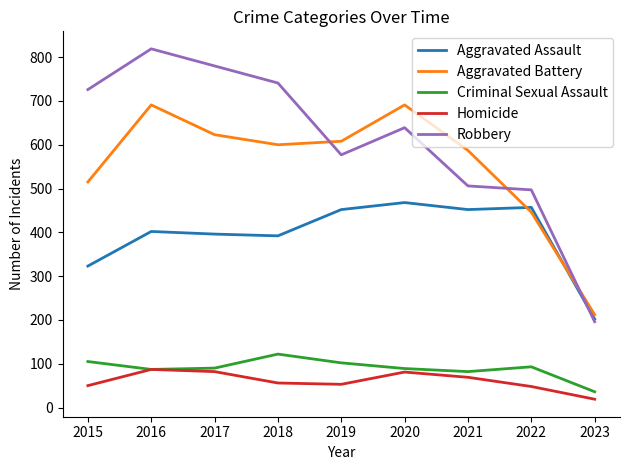

True or false: Aggravated Battery and Robbery cross at least once.

True